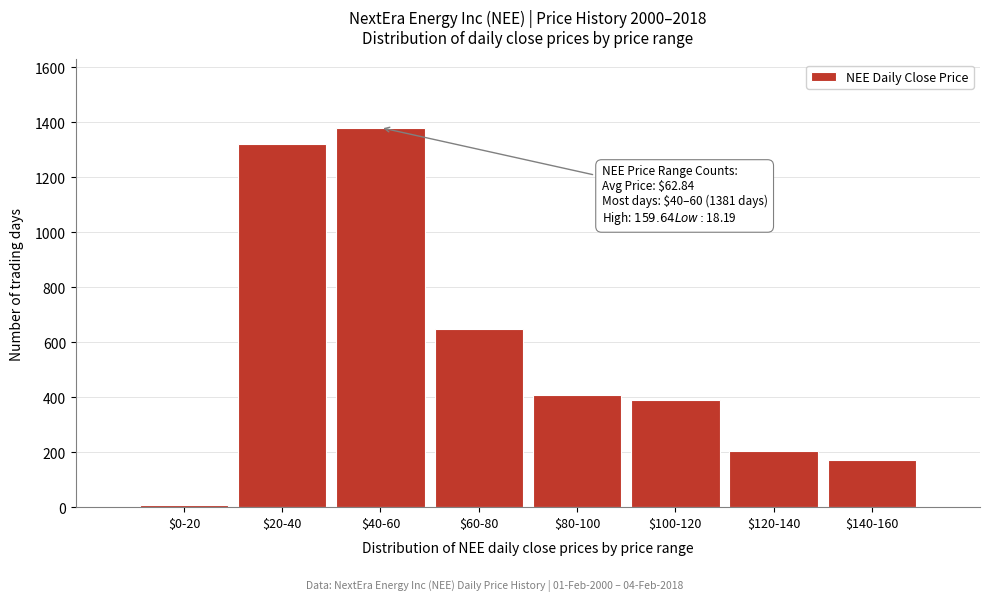

Reading left to right, transcribe all the data shown in this chart.

9	1320	1381	650	409	389	203	170